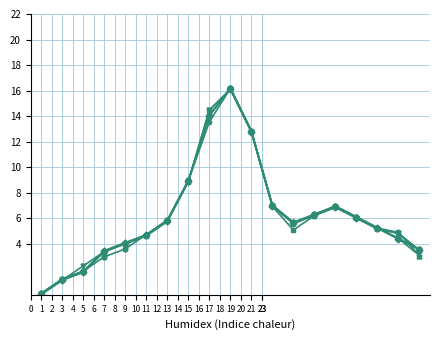

What is the maximum value shown in the chart?

16.2